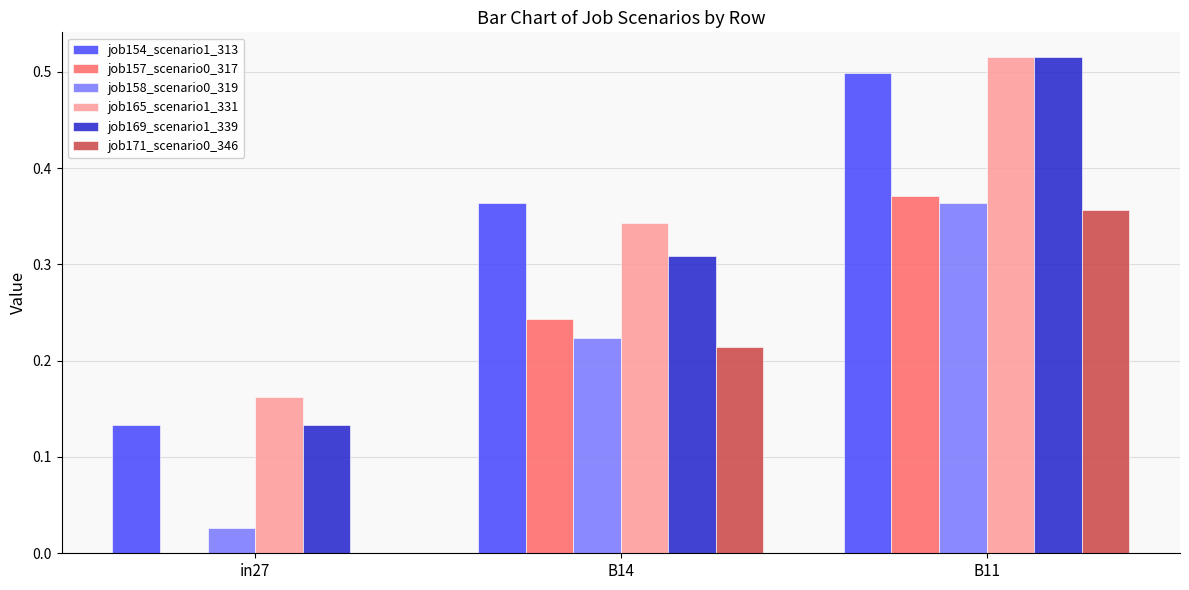

The job165_scenario1_331 series shows 0.8 at B11. True or false?

False